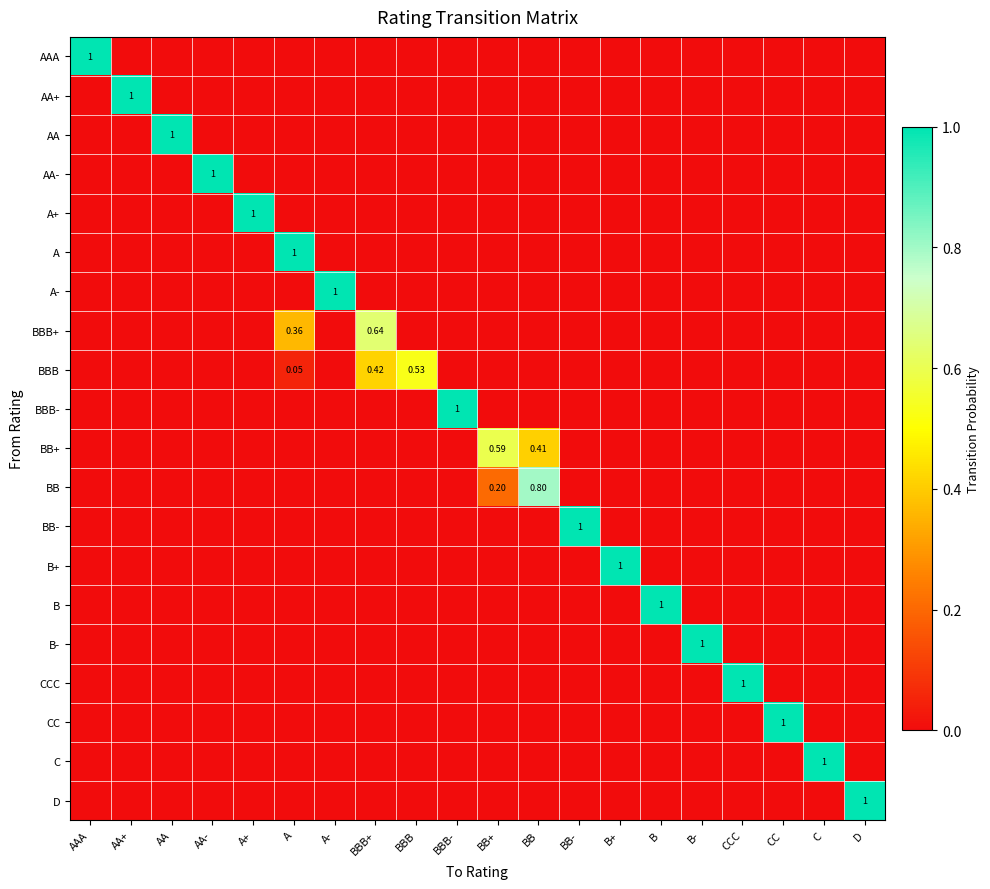

At which category is the sum across all series the highest?

A